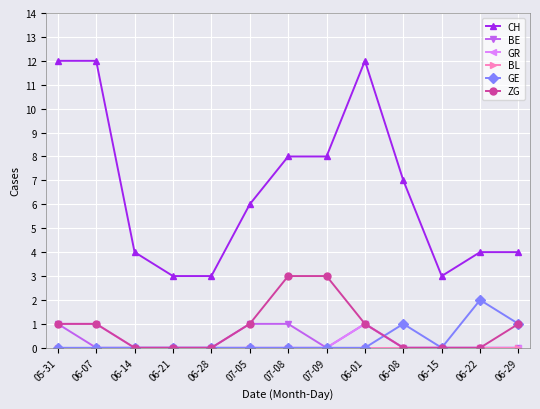

What is the label of the 11th point from the left?

06-15